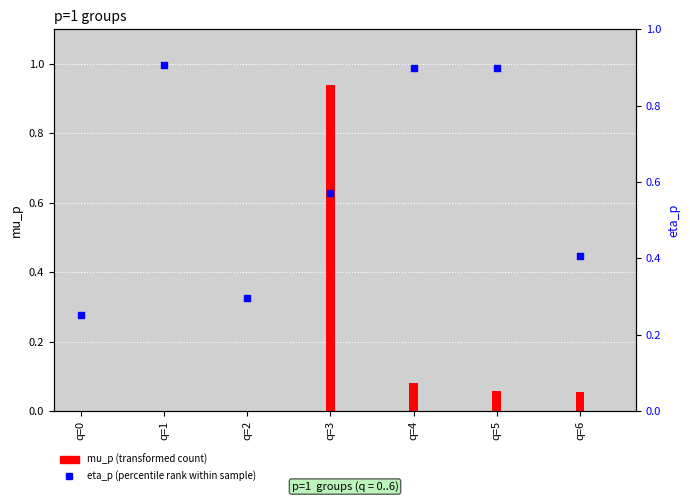

Which series contains the highest Y value?

mu_p (transformed count)